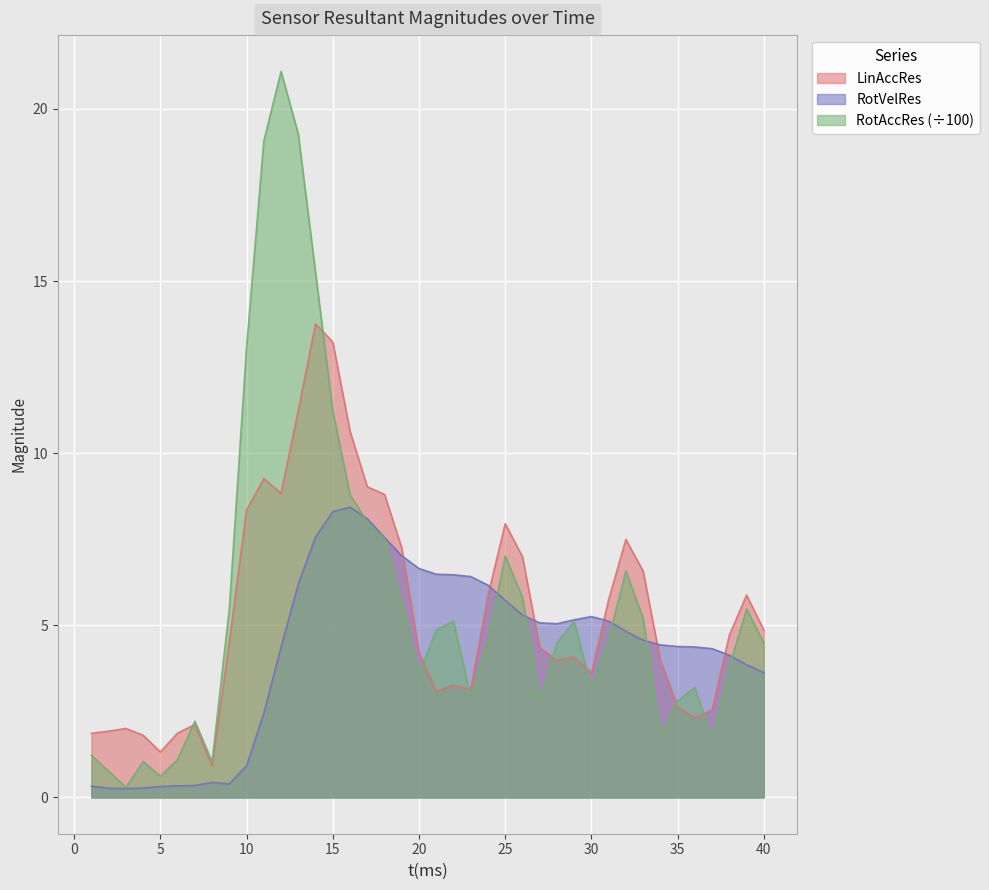

How many intersections are there between LinAccRes and RotVelRes?

6